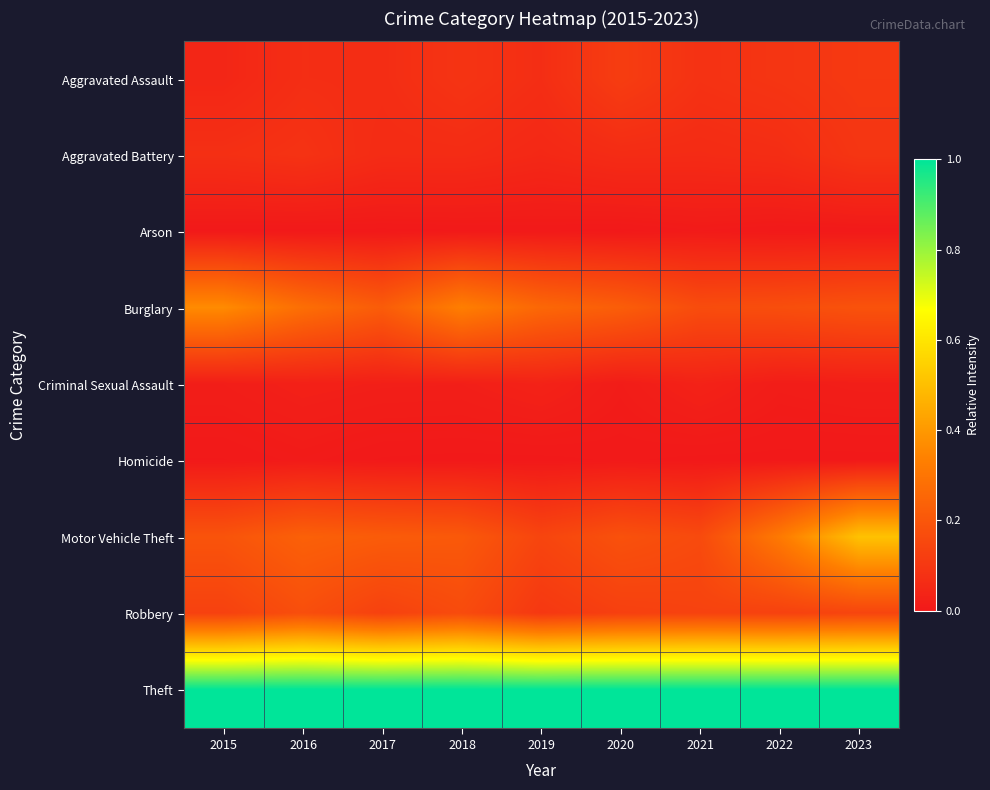

Reading right to left, transcribe all the data shown in this chart.

Aggravated Assault: 2023=0.1	2022=0.1	2021=0.1	2020=0.1	2019=0.1	2018=0.1	2017=0.1	2016=0.1	2015=0.0
Aggravated Battery: 2023=0.1	2022=0.1	2021=0.1	2020=0.1	2019=0.0	2018=0.1	2017=0.1	2016=0.1	2015=0.1
Arson: 2023=0.0	2022=0.0	2021=0.0	2020=0.0	2019=0.0	2018=0.0	2017=0.0	2016=0.0	2015=0.0
Burglary: 2023=0.2	2022=0.2	2021=0.2	2020=0.2	2019=0.3	2018=0.3	2017=0.2	2016=0.3	2015=0.4
Criminal Sexual Assault: 2023=0.0	2022=0.0	2021=0.0	2020=0.0	2019=0.0	2018=0.0	2017=0.0	2016=0.0	2015=0.0
Homicide: 2023=0.0	2022=0.0	2021=0.0	2020=0.0	2019=0.0	2018=0.0	2017=0.0	2016=0.0	2015=0.0
Motor Vehicle Theft: 2023=0.5	2022=0.3	2021=0.2	2020=0.2	2019=0.1	2018=0.2	2017=0.2	2016=0.2	2015=0.2
Robbery: 2023=0.1	2022=0.1	2021=0.1	2020=0.1	2019=0.1	2018=0.2	2017=0.1	2016=0.2	2015=0.1
Theft: 2023=1.0	2022=1.0	2021=1.0	2020=1.0	2019=1.0	2018=1.0	2017=1.0	2016=1.0	2015=1.0